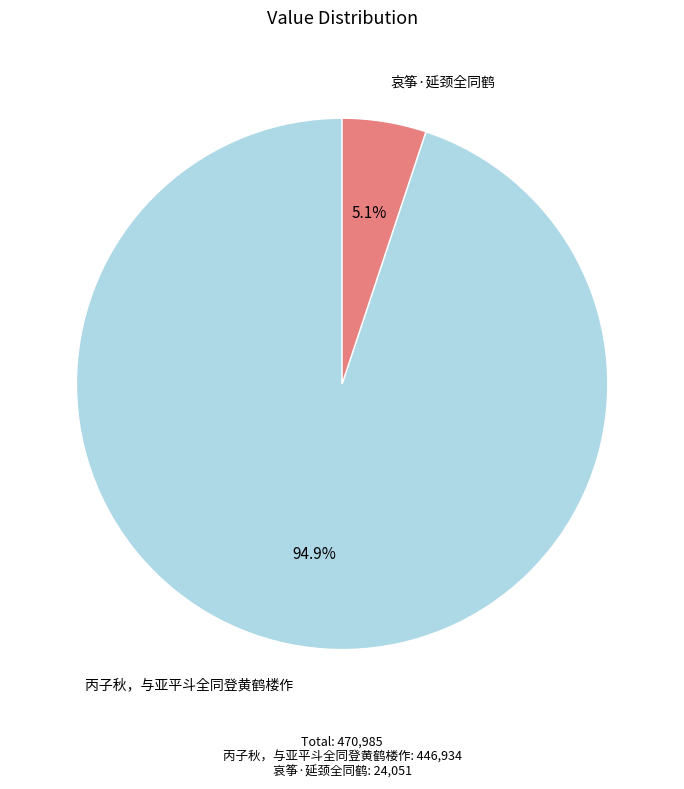

What is the largest slice in the pie chart?

丙子秋，与亚平斗全同登黄鹤楼作